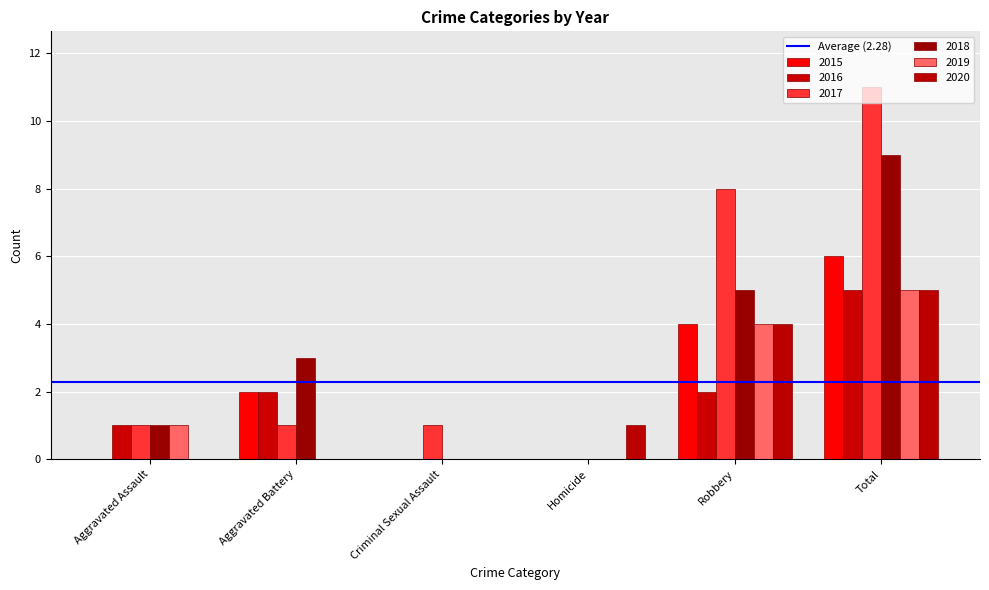

Is it true that 2017 equals 6 at Total?

False